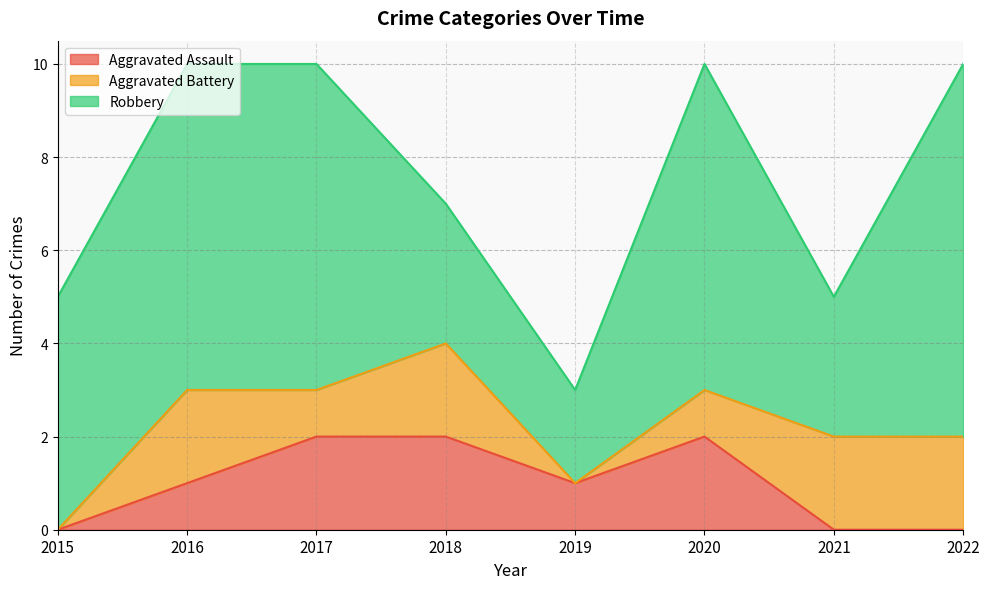

What is the value of the Aggravated Assault point at the 5th from the left?

1